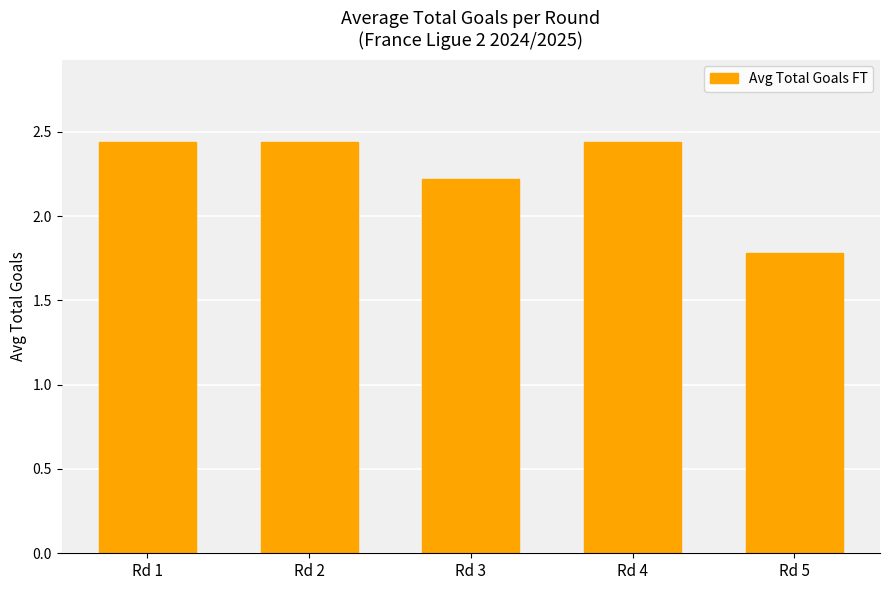

Is it true that the value at Rd 2 is 4.1?

False